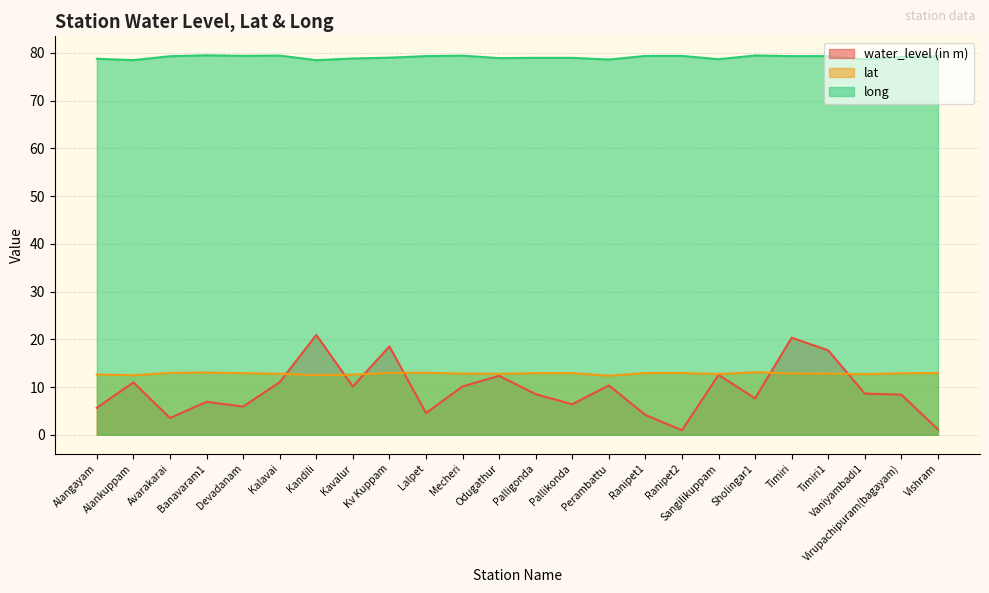

Reading left to right, what are all the values shown in this chart?

water_level (in m): 5.7	11.0	3.5	6.9	5.9	11.0	20.9	10.1	18.5	4.5	10.1	12.3	8.5	6.4	10.3	4.2	0.9	12.5	7.6	20.3	17.7	8.6	8.4	1.1
lat: 12.6	12.5	13.0	13.0	12.9	12.8	12.5	12.6	13.0	13.0	12.8	12.8	12.9	12.9	12.4	12.9	12.9	12.7	13.1	12.8	12.8	12.7	12.9	12.9
long: 78.8	78.5	79.3	79.5	79.4	79.4	78.5	78.8	79.0	79.3	79.4	78.9	78.9	78.9	78.6	79.3	79.3	78.7	79.4	79.3	79.3	78.6	79.1	79.3